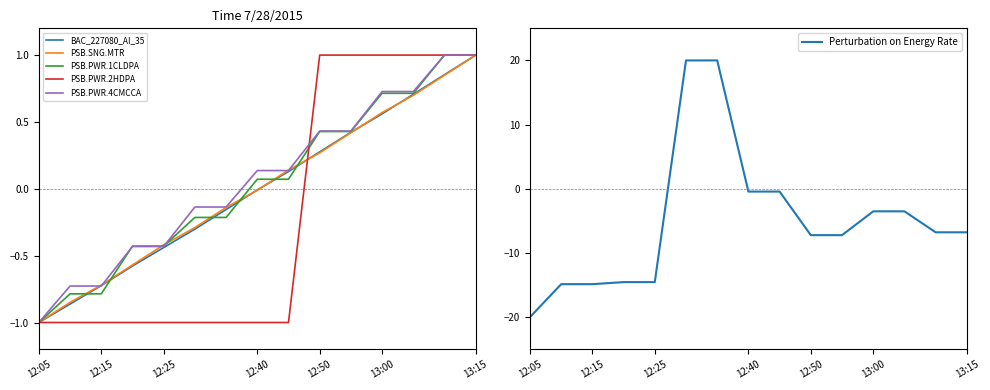

What value does the PSB.SNG.MTR series have at 8?

0.1